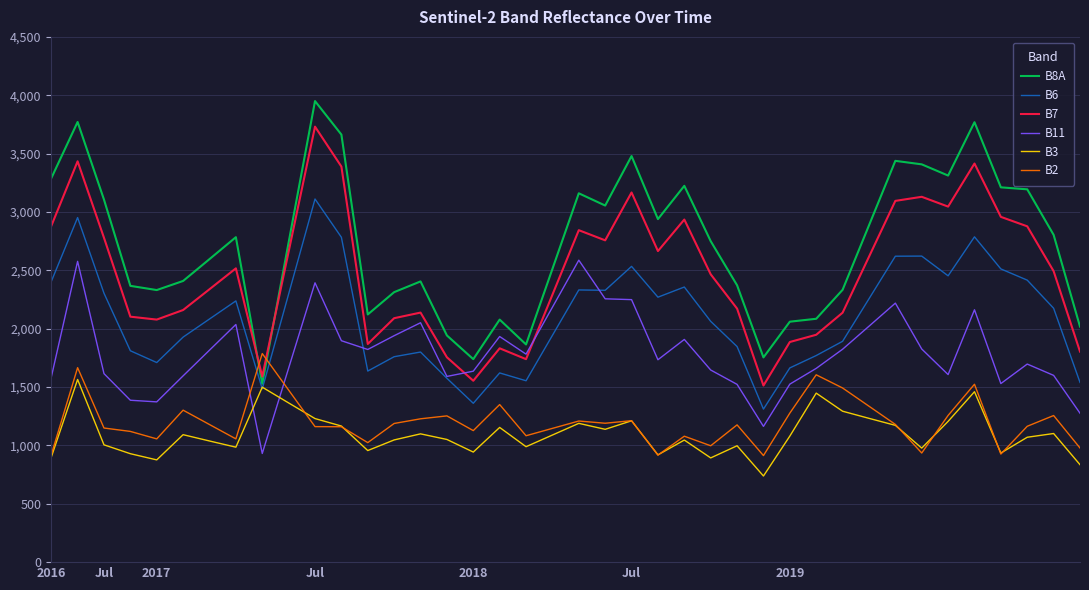

After their last crossing, which series has the higher values: B8A or B7?

B8A